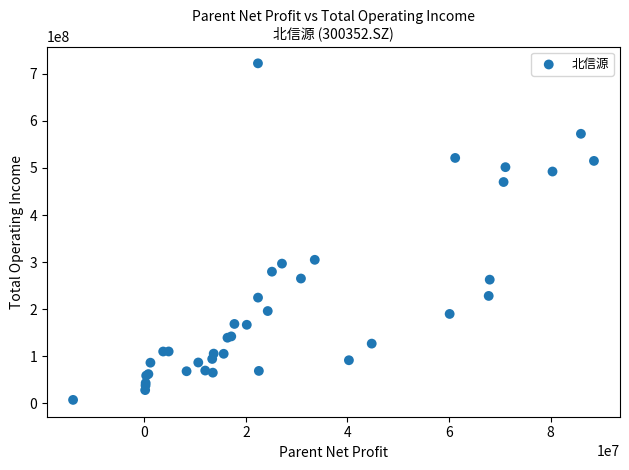

What Y value in the scatter plot is closest to 364732456?

304875328.3